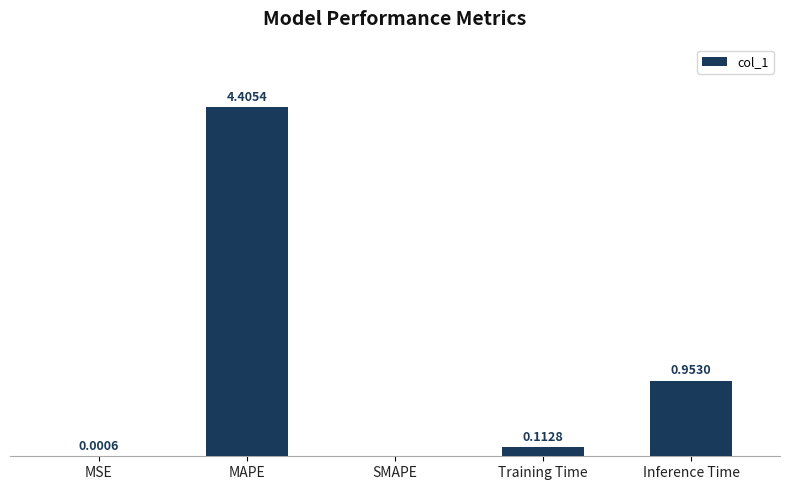

At which category does the chart reach its peak across all series?

MAPE